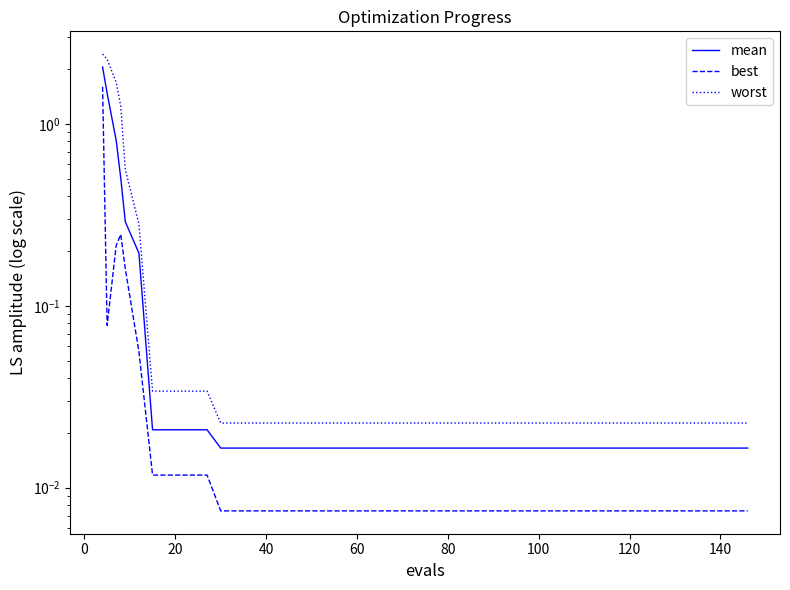

True or false: worst and best intersect in this chart.

False